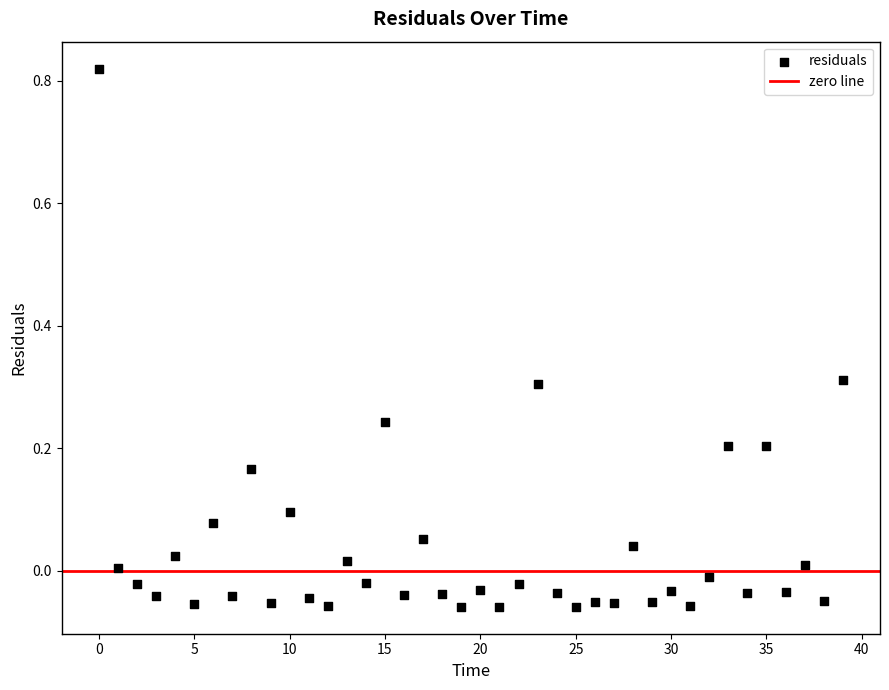

What is the range of Y values (max minus min)?

0.9